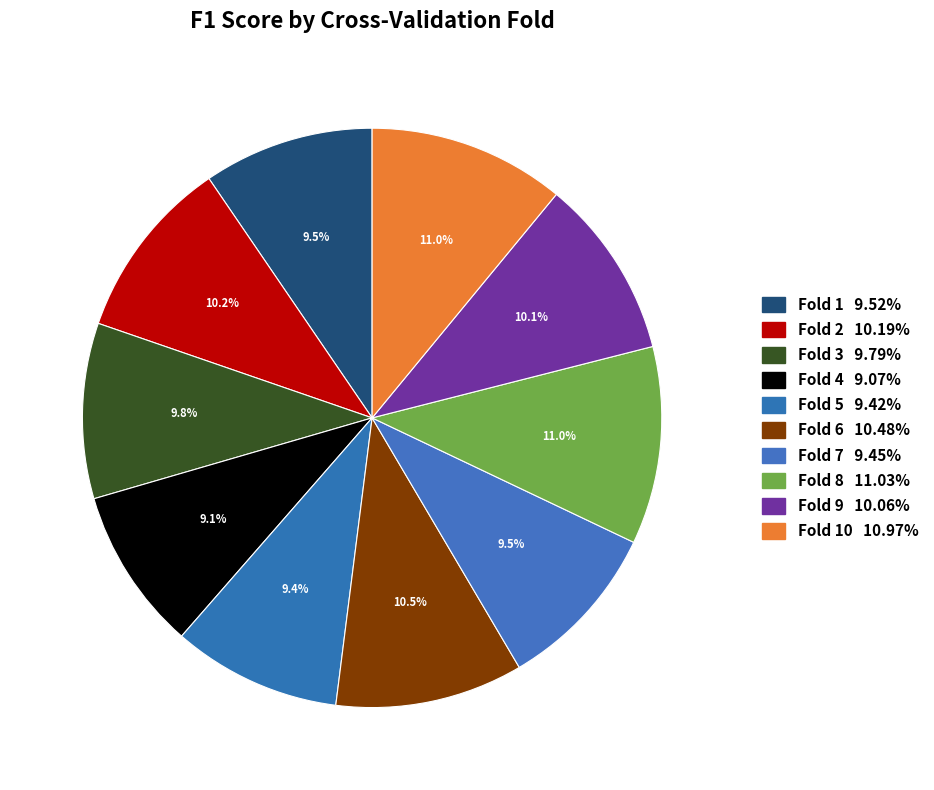

How many slices are in this pie chart?

10